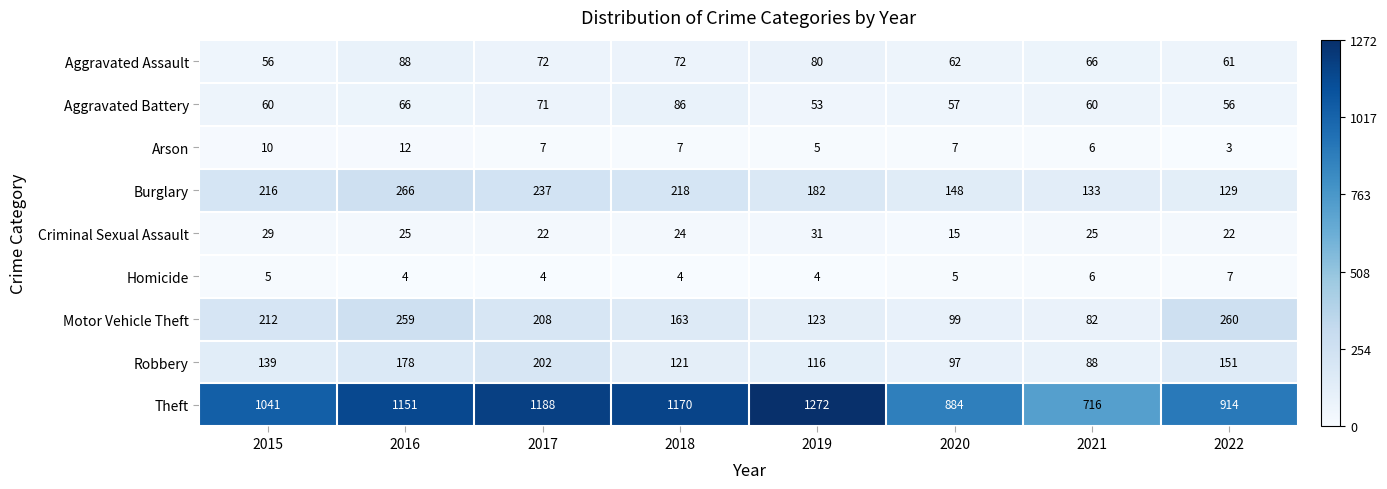

What is the sum of all Theft values?

8336